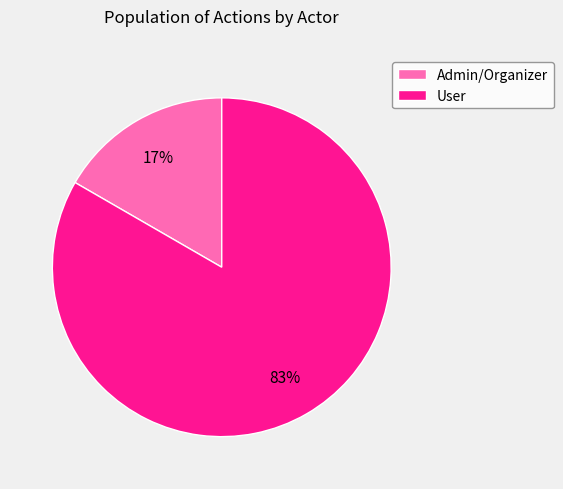

Is it true that User is 83% of the pie?

True